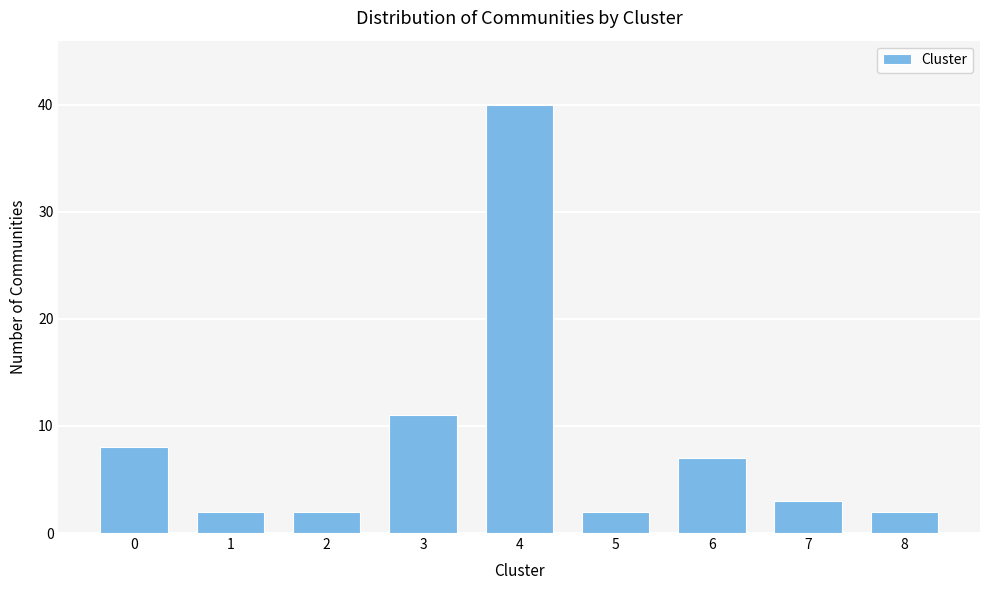

Reading left to right, list all the values displayed in this chart.

8	2	2	11	40	2	7	3	2